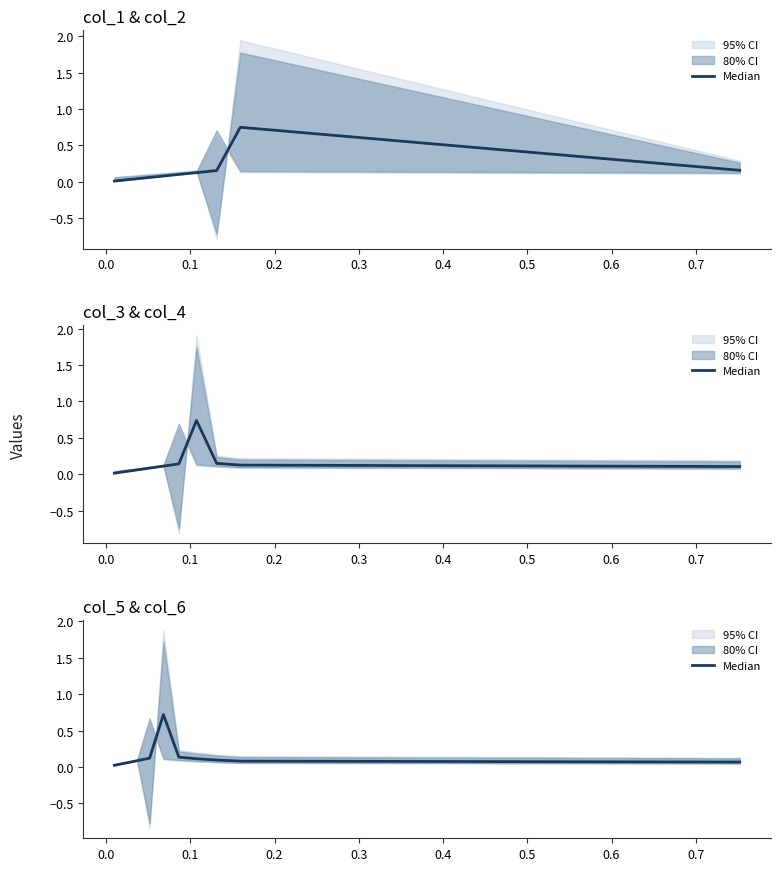

The value at −0.1 is 0.0. True or false?

False